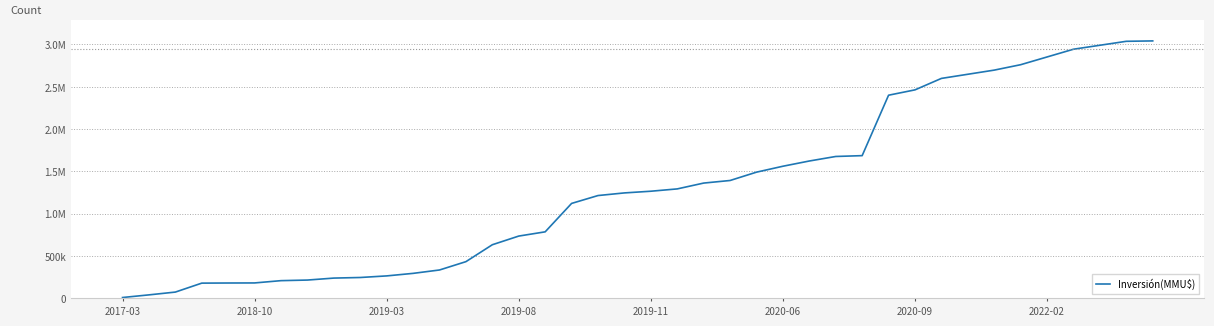

What is the maximum value shown in the chart?

3042022